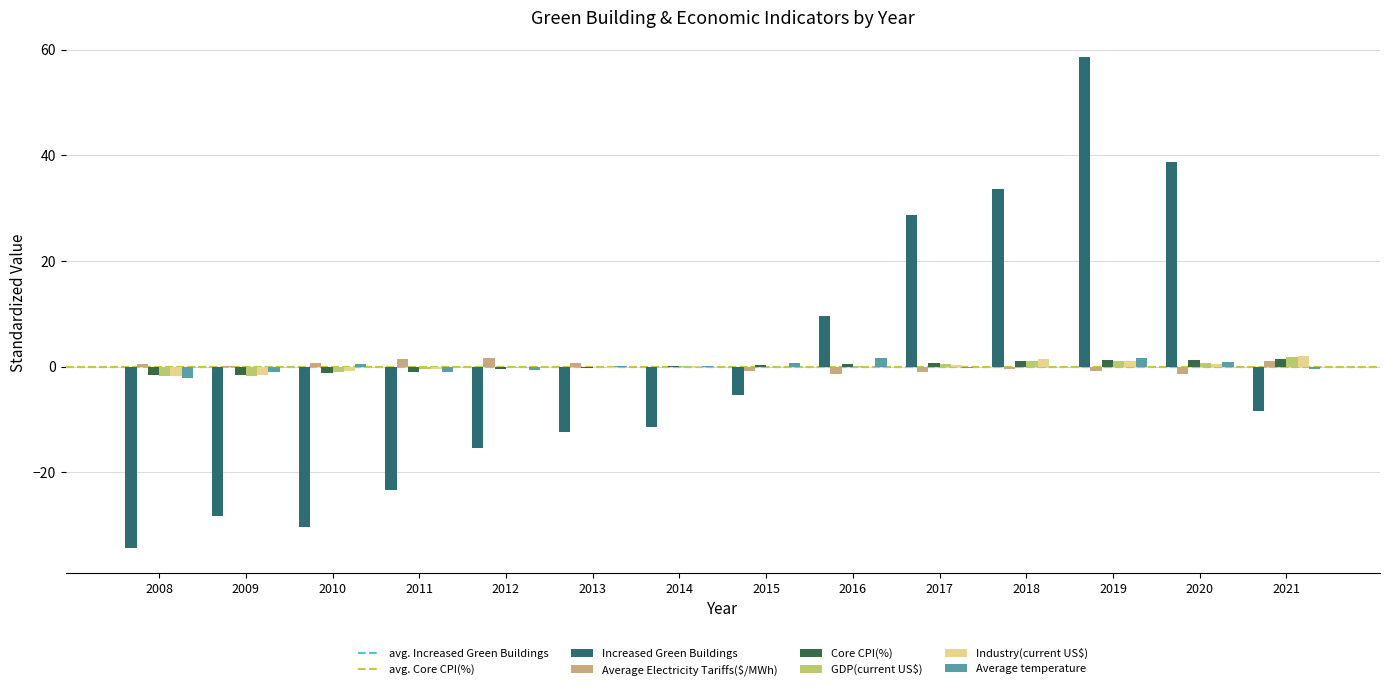

What is the greatest value displayed?

58.6